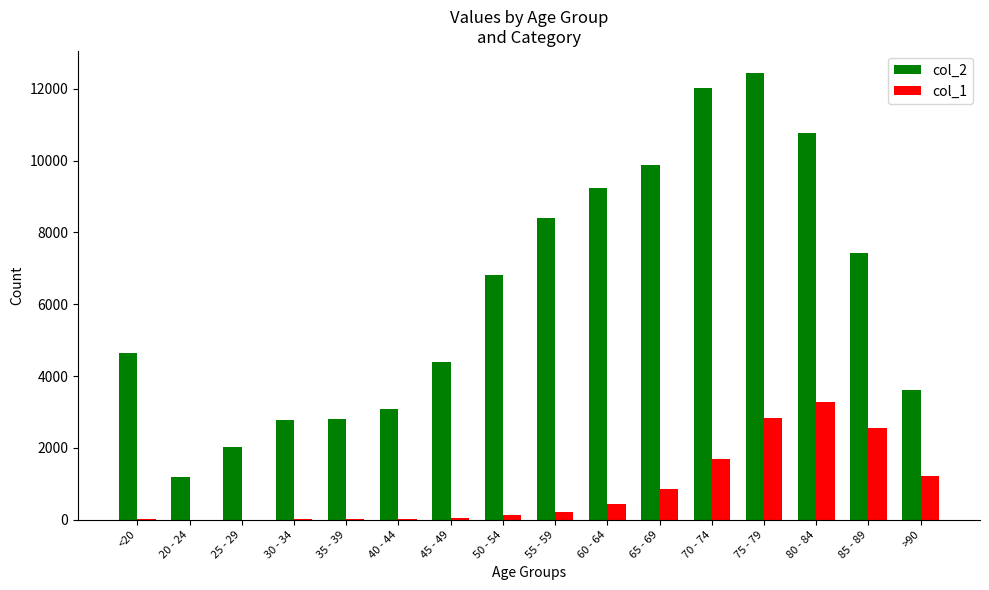

What is the average value of the col_2 series?

6343